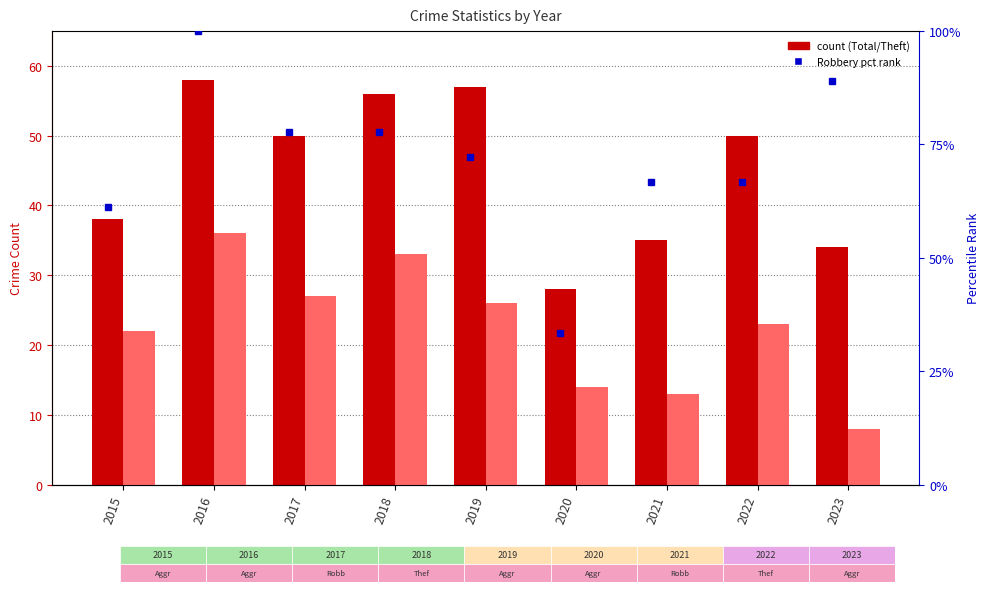

What is the value of the Robbery (pct rank) bar at the 4th from the left?

77.8